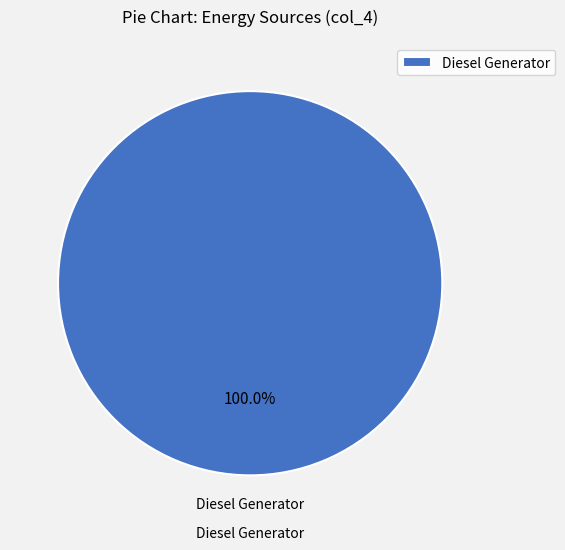

Count the number of slices in the pie.

1